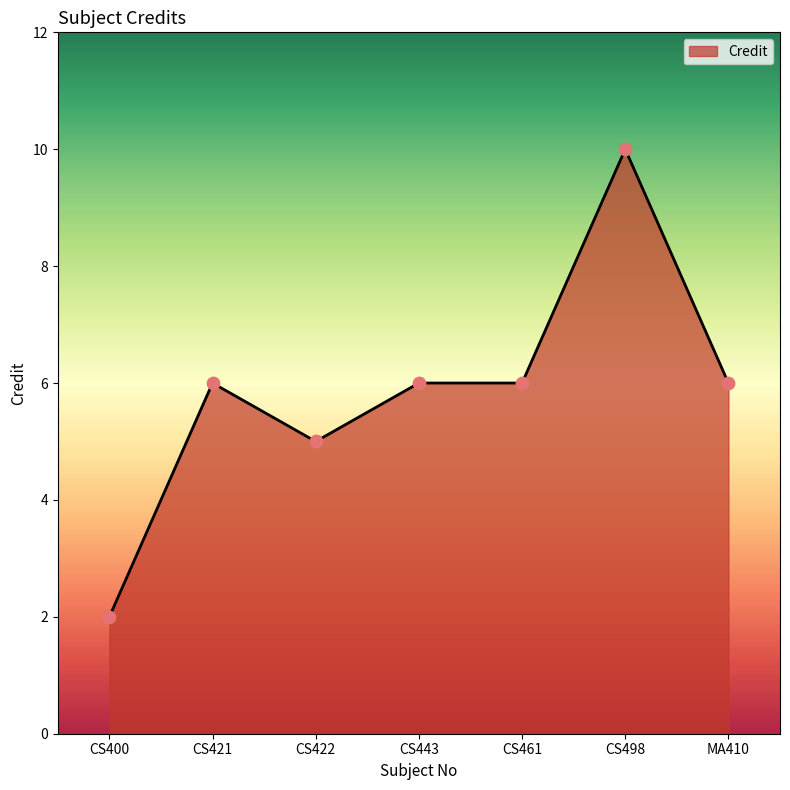

What is the ratio of the value at CS400 to the value at CS461?

0.3